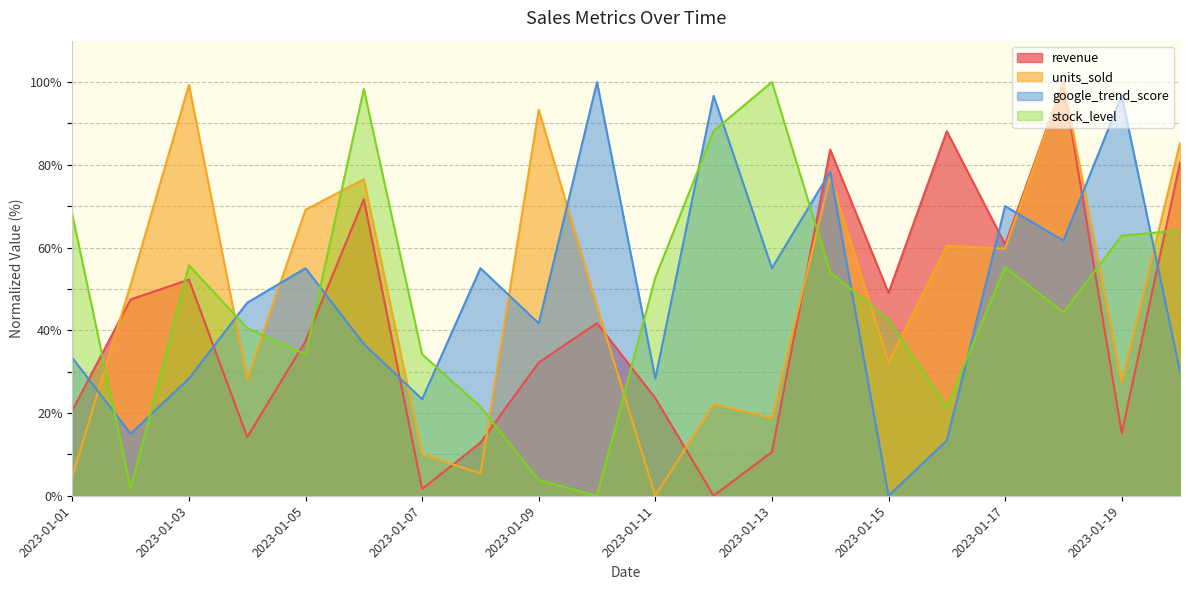

What is the difference between the units_sold values at 2023-01-06 and 2023-01-13?

57.7